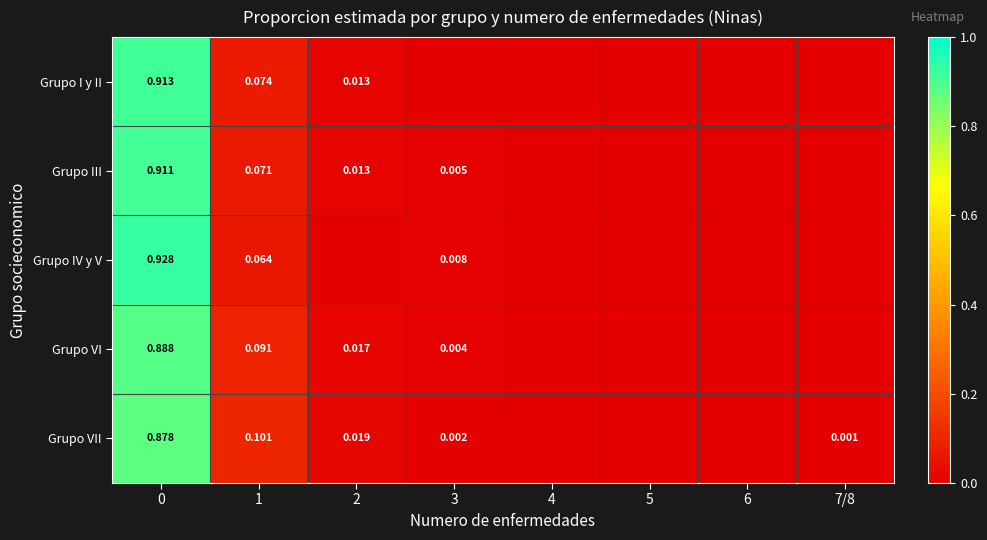

How many data points does each series have?

8